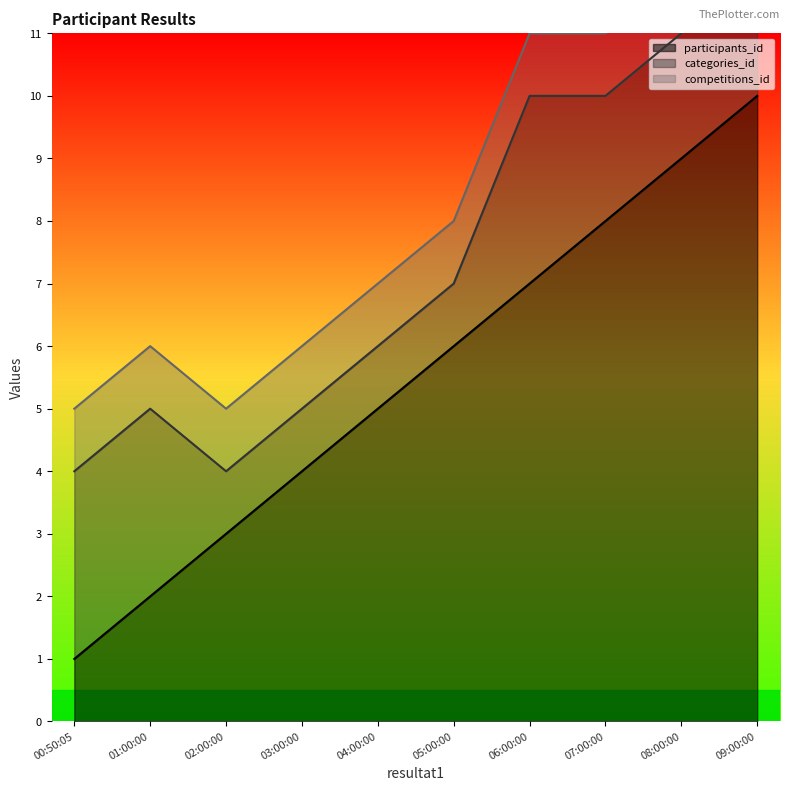

The participants_id series shows 9 at 08:00:00. True or false?

True